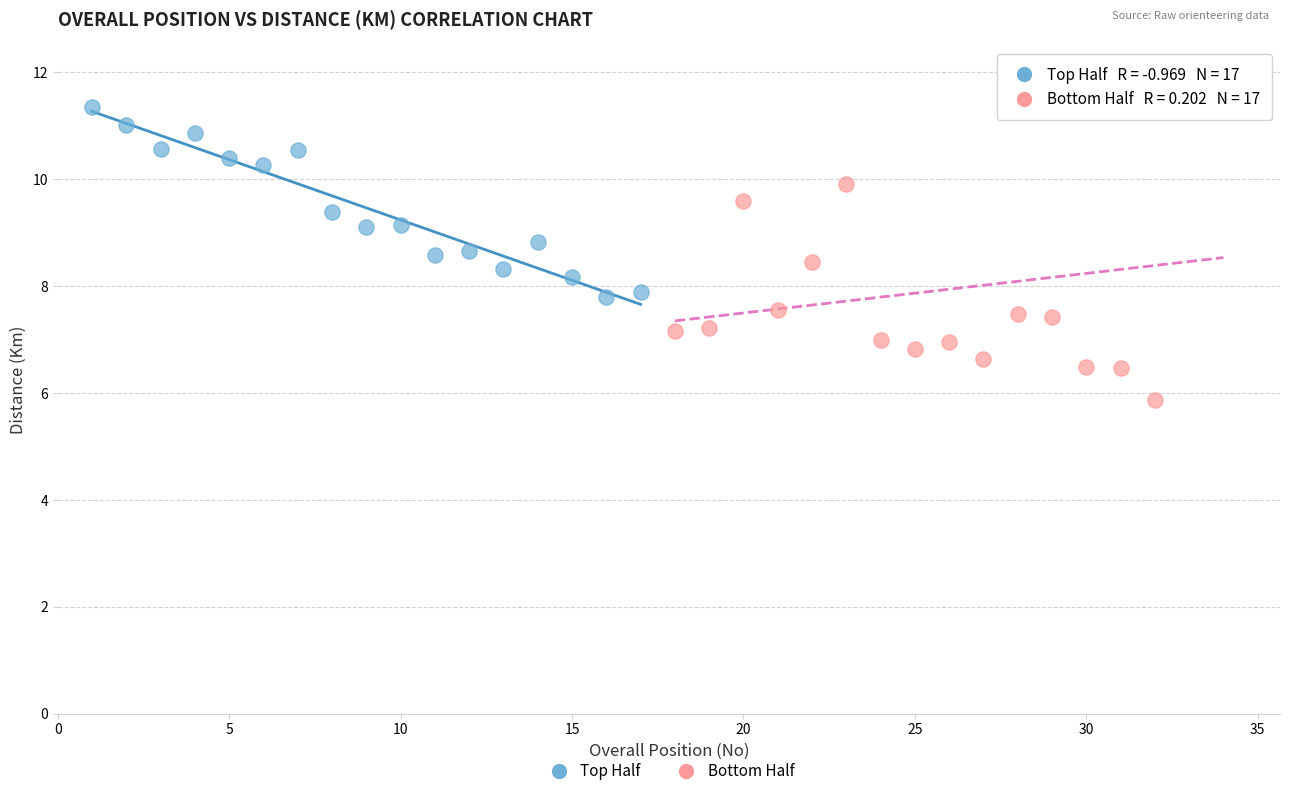

Which series contains the lowest Y value?

Bottom Half